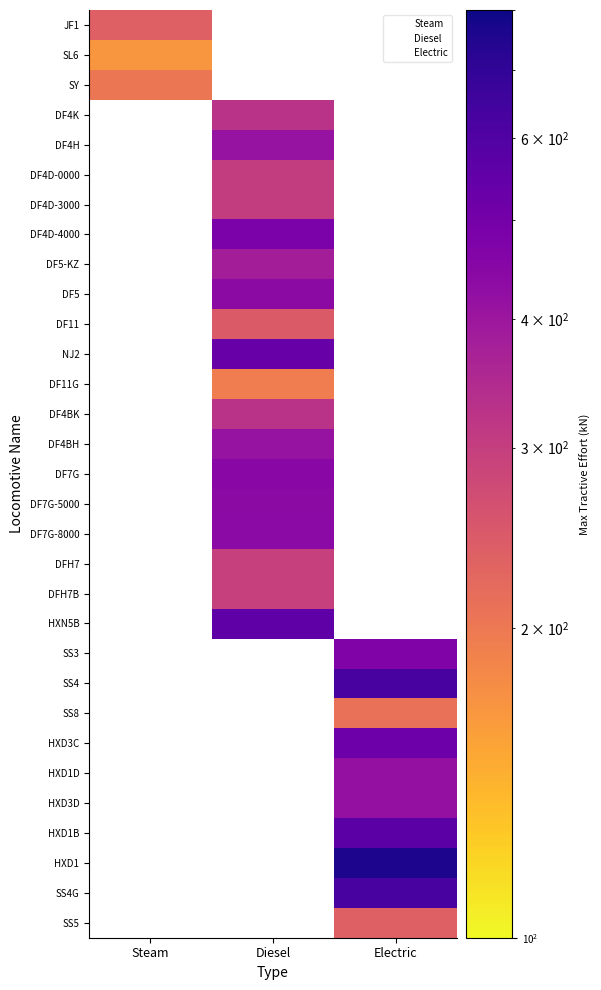

Between Diesel and Steam, which is larger?

Steam